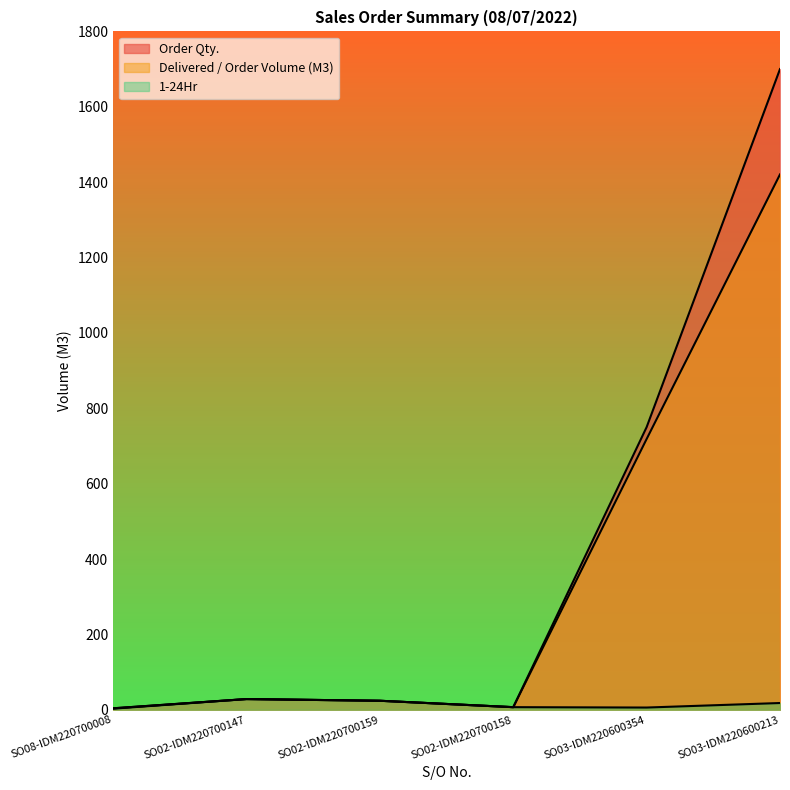

Reading left to right, transcribe all the data shown in this chart.

Order Qty.: 4.0	28.5	24.0	7.0	750.0	1700.0
Delivered / Order Volume (M3): 4.0	28.5	24.0	7.0	718.5	1420.5
1-24Hr: 3.0	28.5	24.0	7.0	6.0	18.0